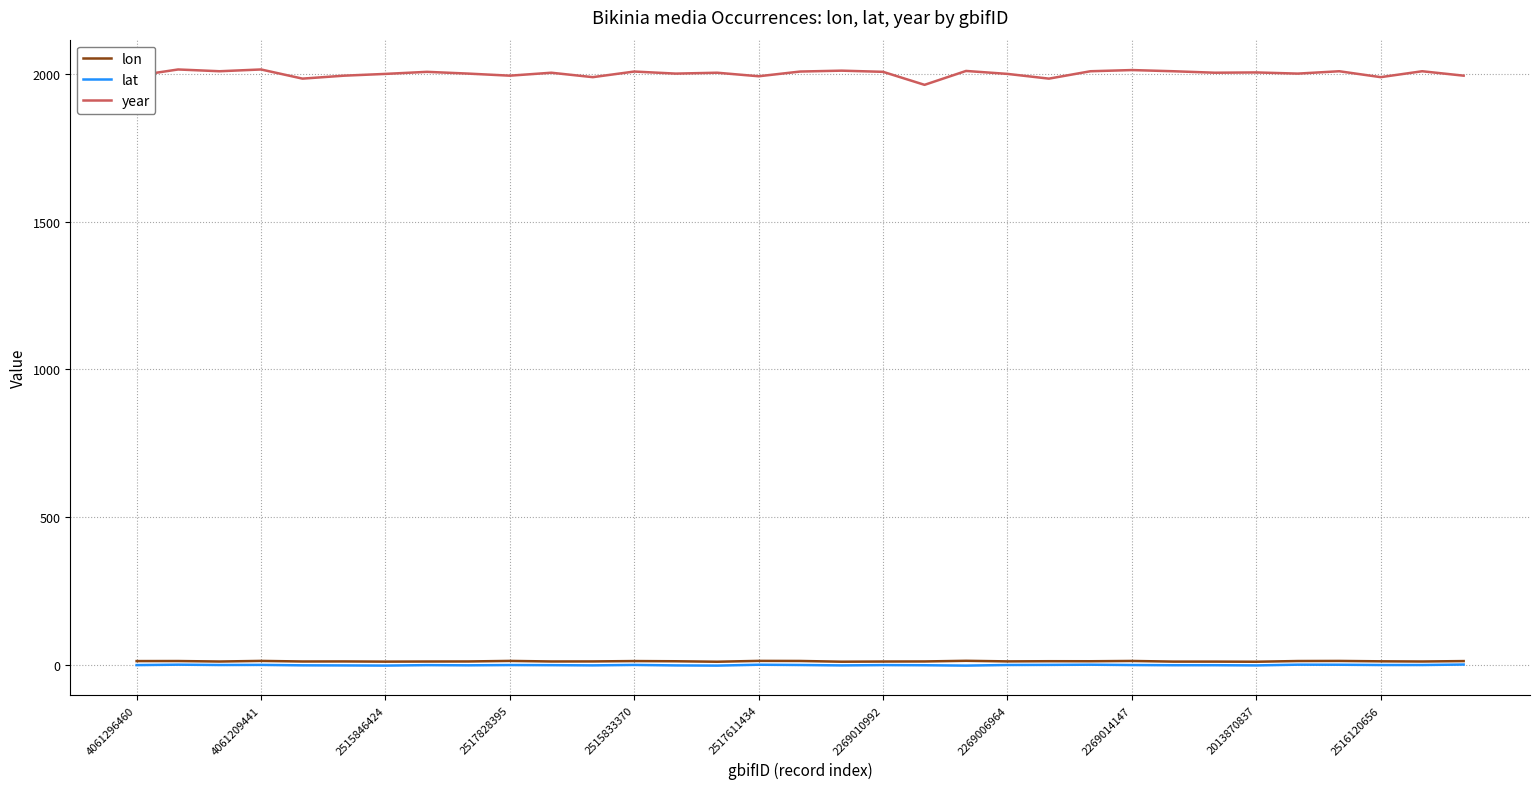

Which series has the largest range (max minus min)?

year